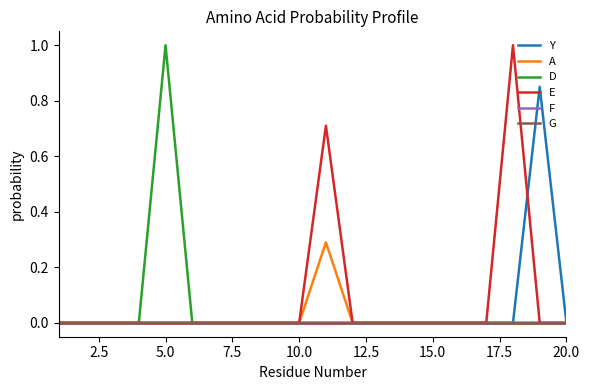

Does the chart display data point markers on the line(s)?

No